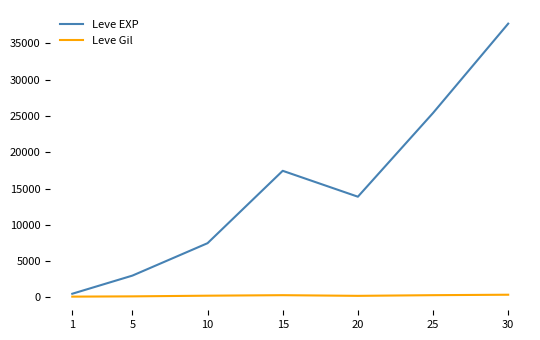

Between 1 and 20, which series saw the biggest shift?

Leve EXP